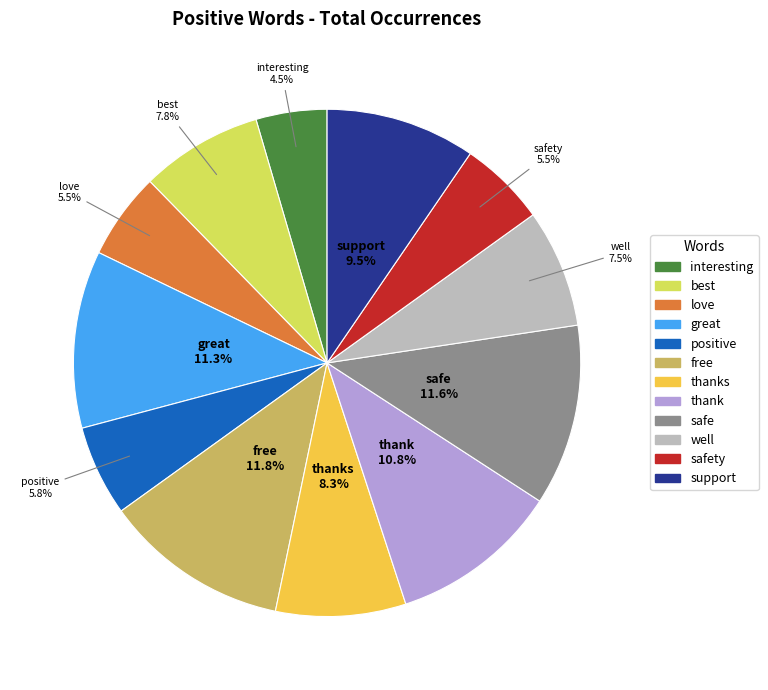

To the nearest percent, what portion does thanks represent?

8%